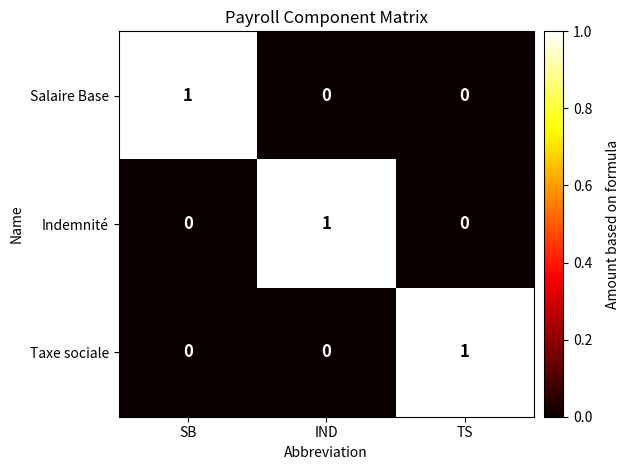

Count the Indemnité values in the range 0 to 1.

3